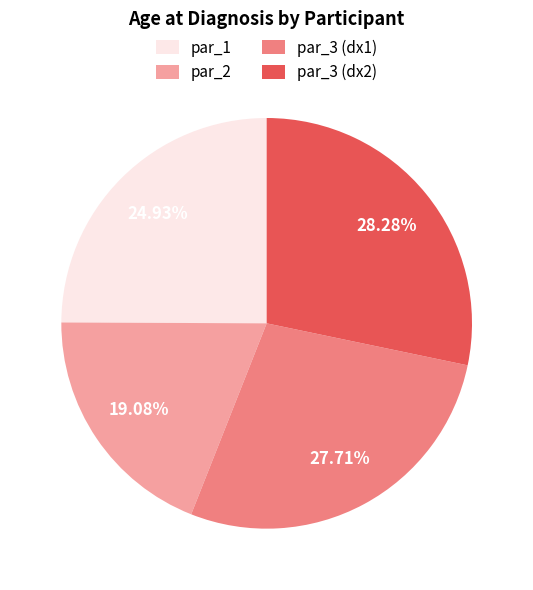

Is there a majority slice in this chart?

No